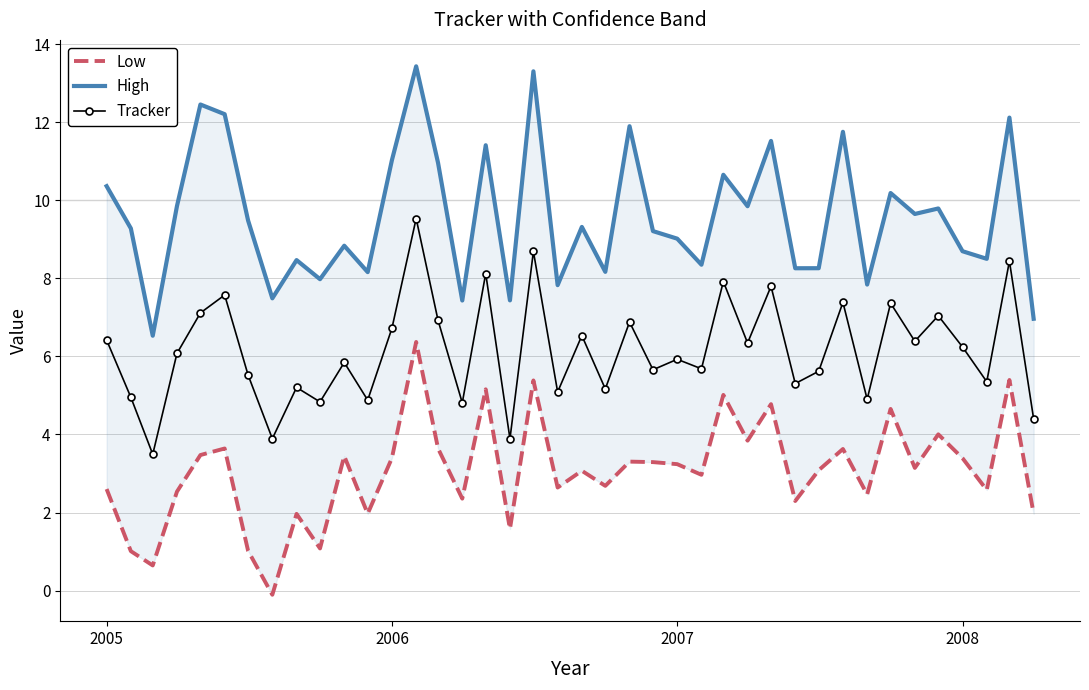

What is the lowest value of the Tracker series?

3.5